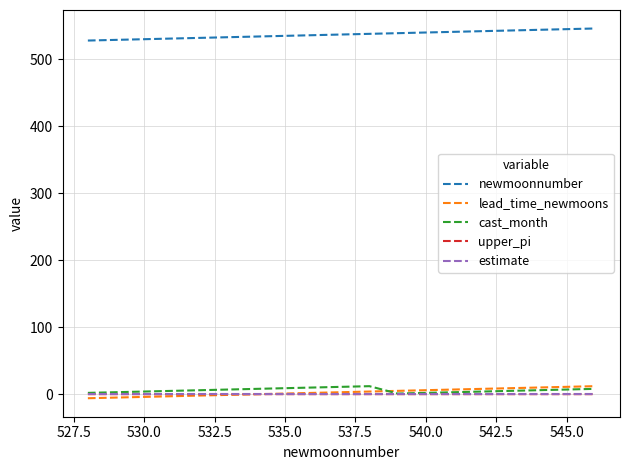

Which series has the largest total across all categories?

newmoonnumber